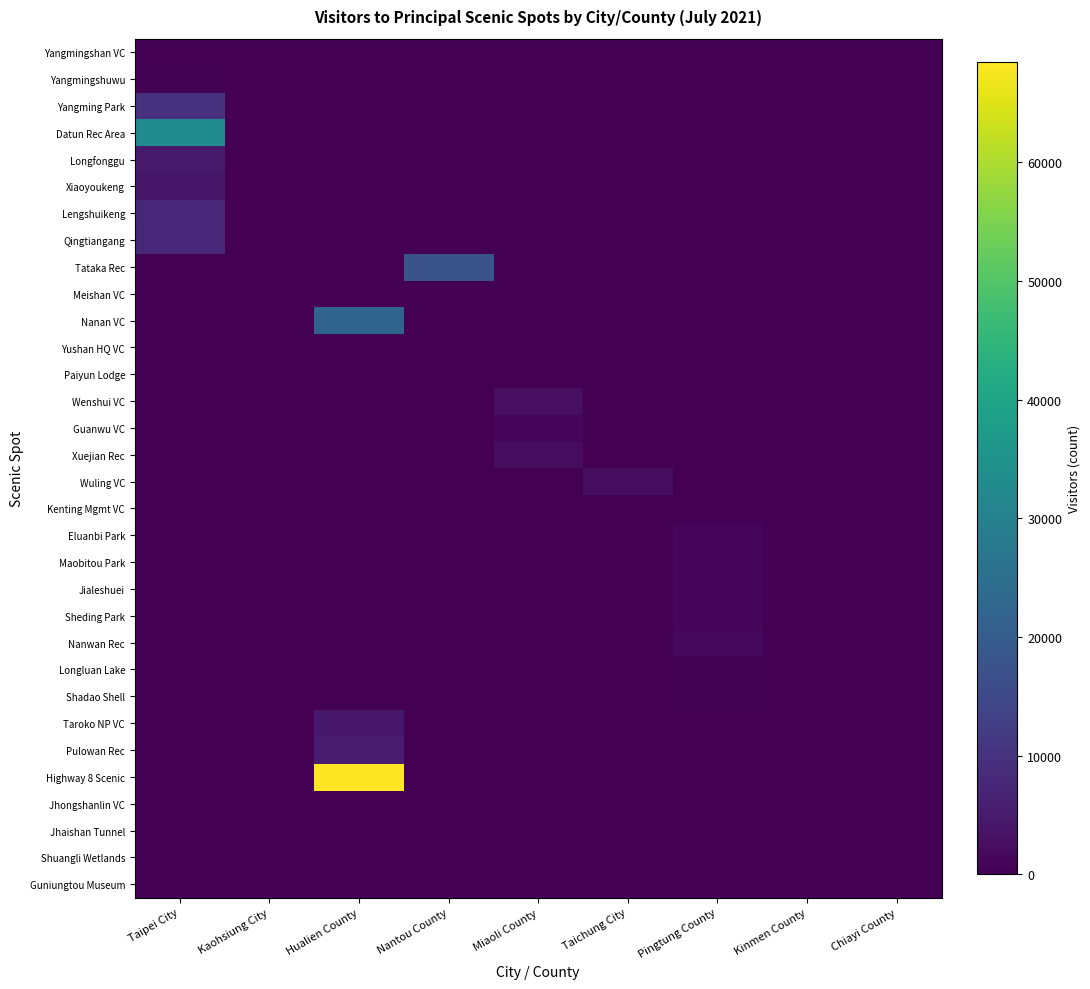

What is the total value across all series at Nantou County?

17631